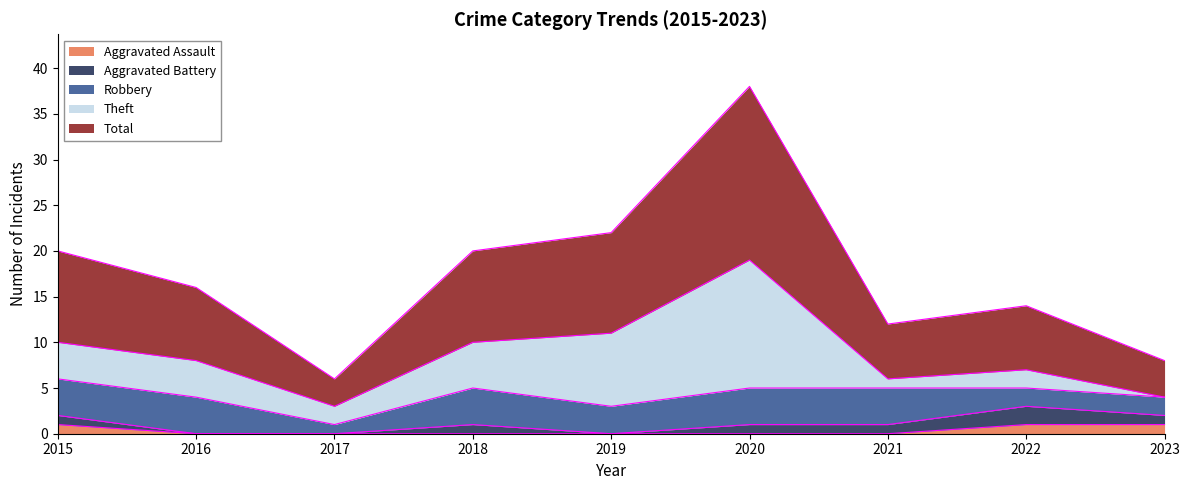

Reading left to right, what are all the values shown in this chart?

Aggravated Assault: 1	0	0	0	0	0	0	1	1
Aggravated Battery: 1	0	0	1	0	1	1	2	1
Robbery: 4	4	1	4	3	4	4	2	2
Theft: 4	4	2	5	8	14	1	2	0
Total: 10	8	3	10	11	19	6	7	4